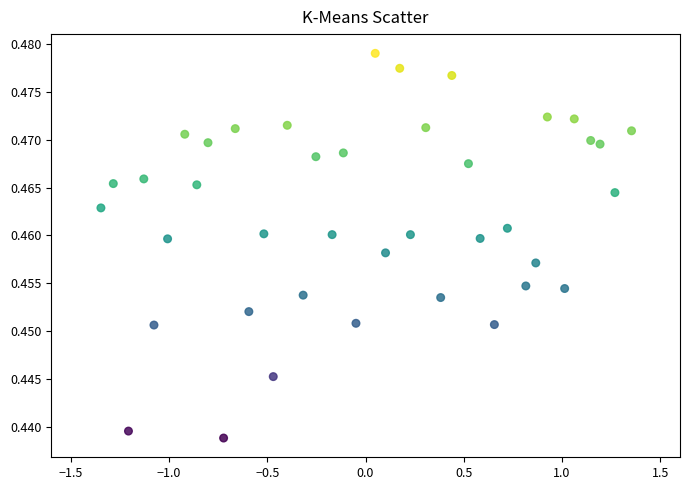

What is the range of X values (max minus min)?

2.7